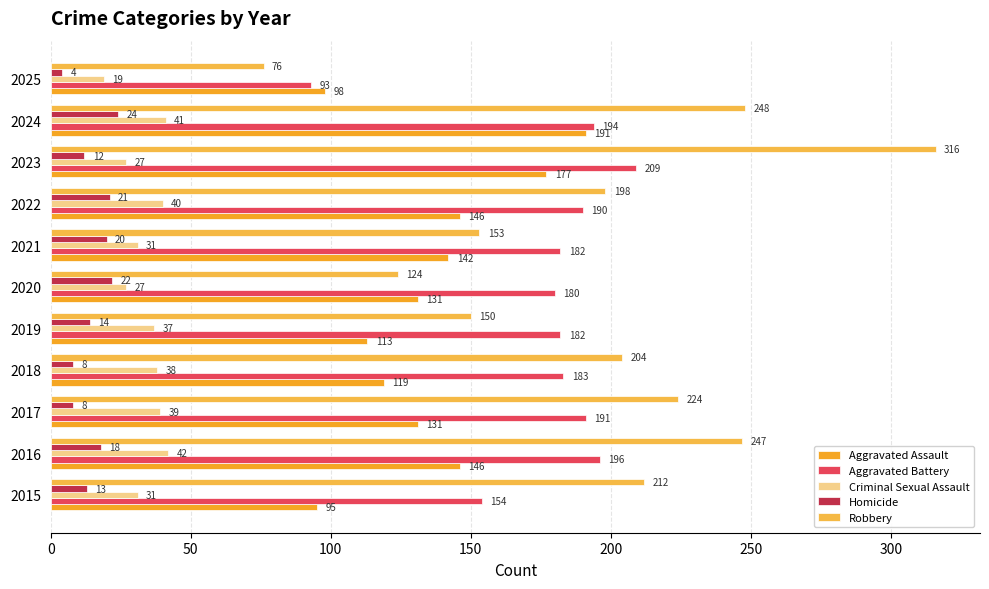

What are all the series names shown in the legend?

Aggravated Assault, Aggravated Battery, Criminal Sexual Assault, Homicide, Robbery